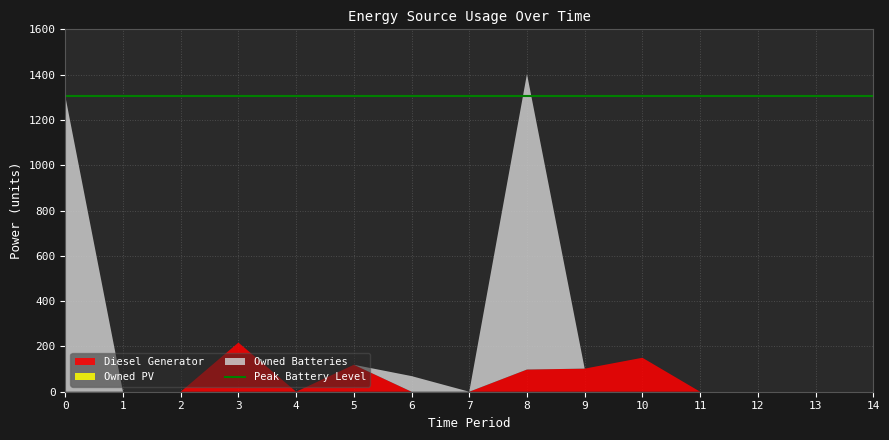

Reading left to right, what are all the values shown in this chart?

Diesel Generator: 0=0	1=0	2=0	3=217	4=0	5=119	6=0	7=0	8=98	9=102	10=150	11=0	12=0	13=0	14=0
Owned PV: 0=0	1=0	2=0	3=0	4=0	5=0	6=0	7=0	8=0	9=0	10=0	11=0	12=0	13=0	14=0
Owned Batteries: 0=1305	1=0	2=0	3=0	4=0	5=0	6=69	7=0	8=1305	9=0	10=0	11=0	12=0	13=0	14=0